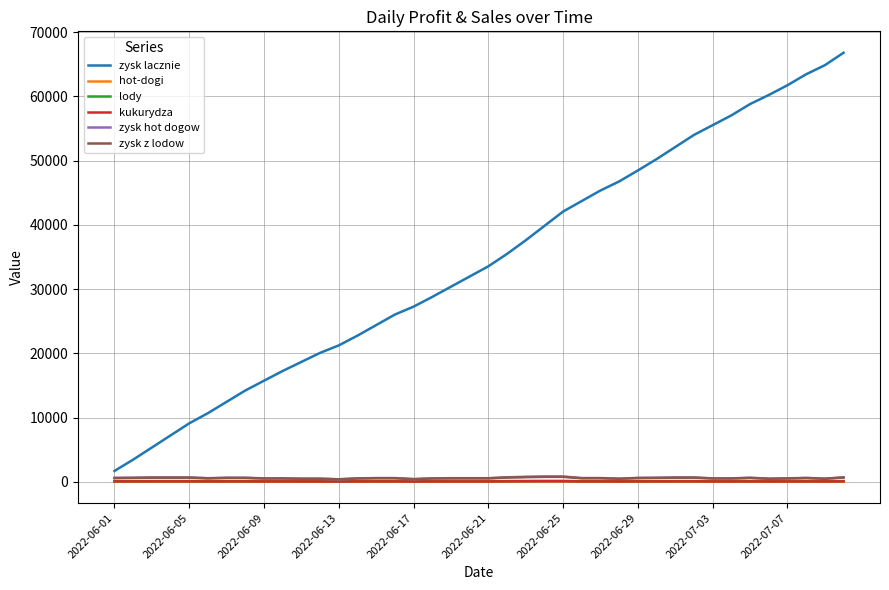

What is the greatest value displayed?

66784